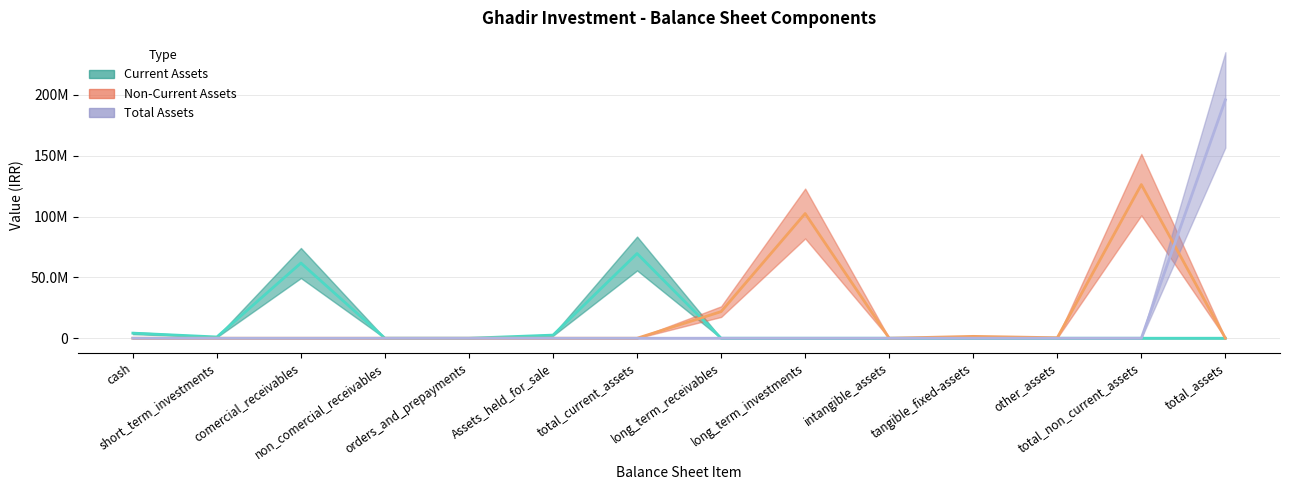

At how many categories does at least one series exceed 110207086?

2